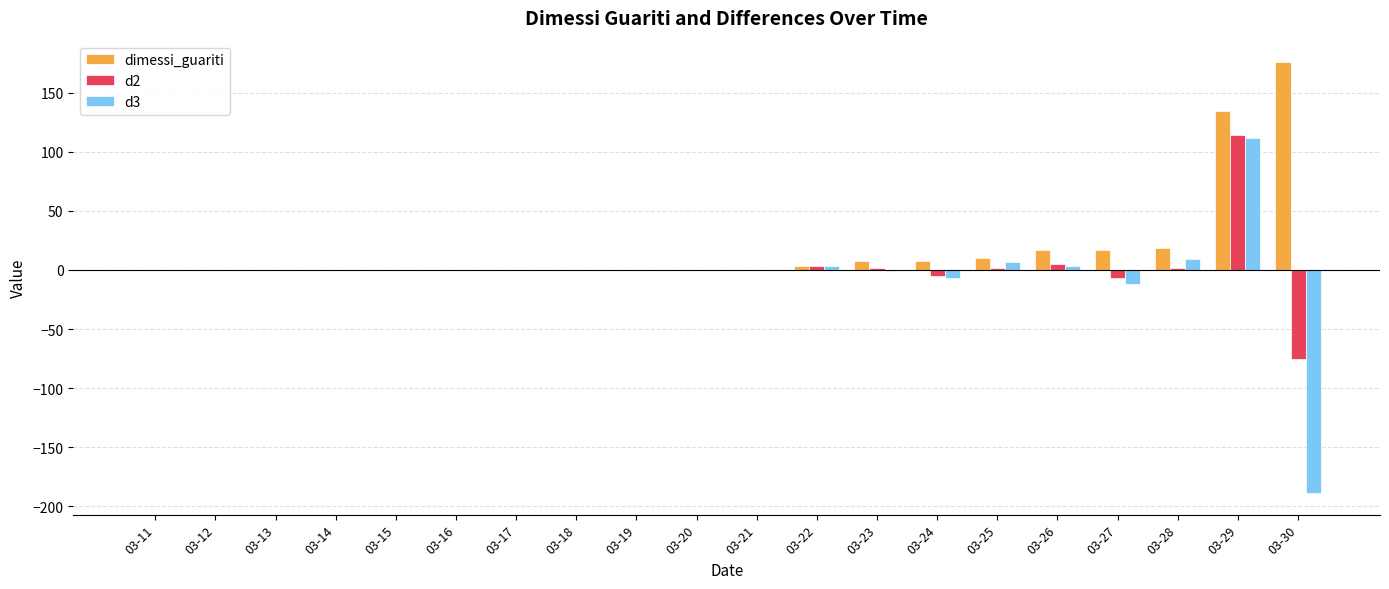

Which category has the highest value in the d2 series?

03-29